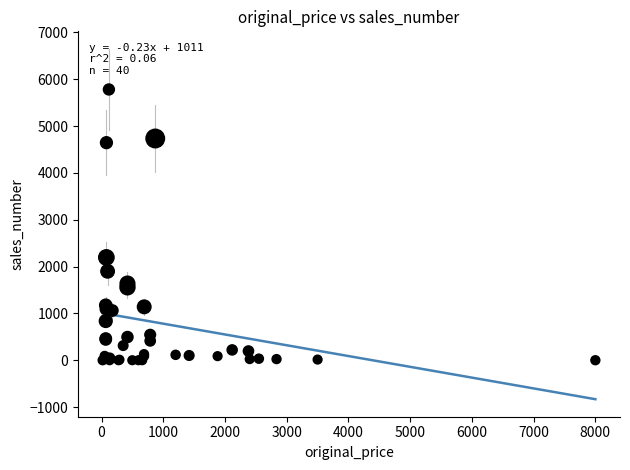

What Y value in the scatter plot is closest to 2891?

2195